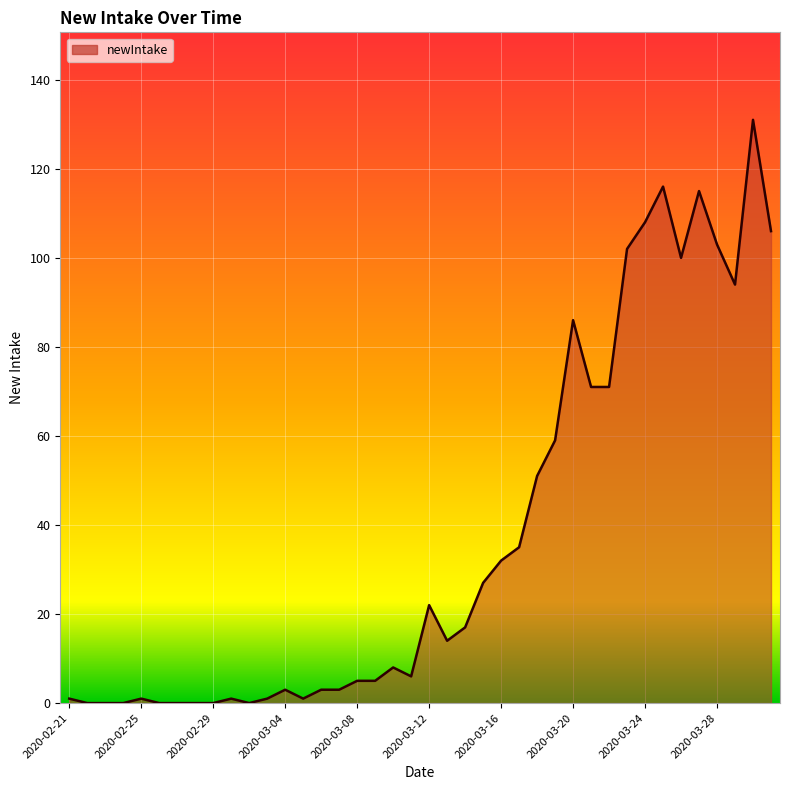

What is the greatest value displayed?

131